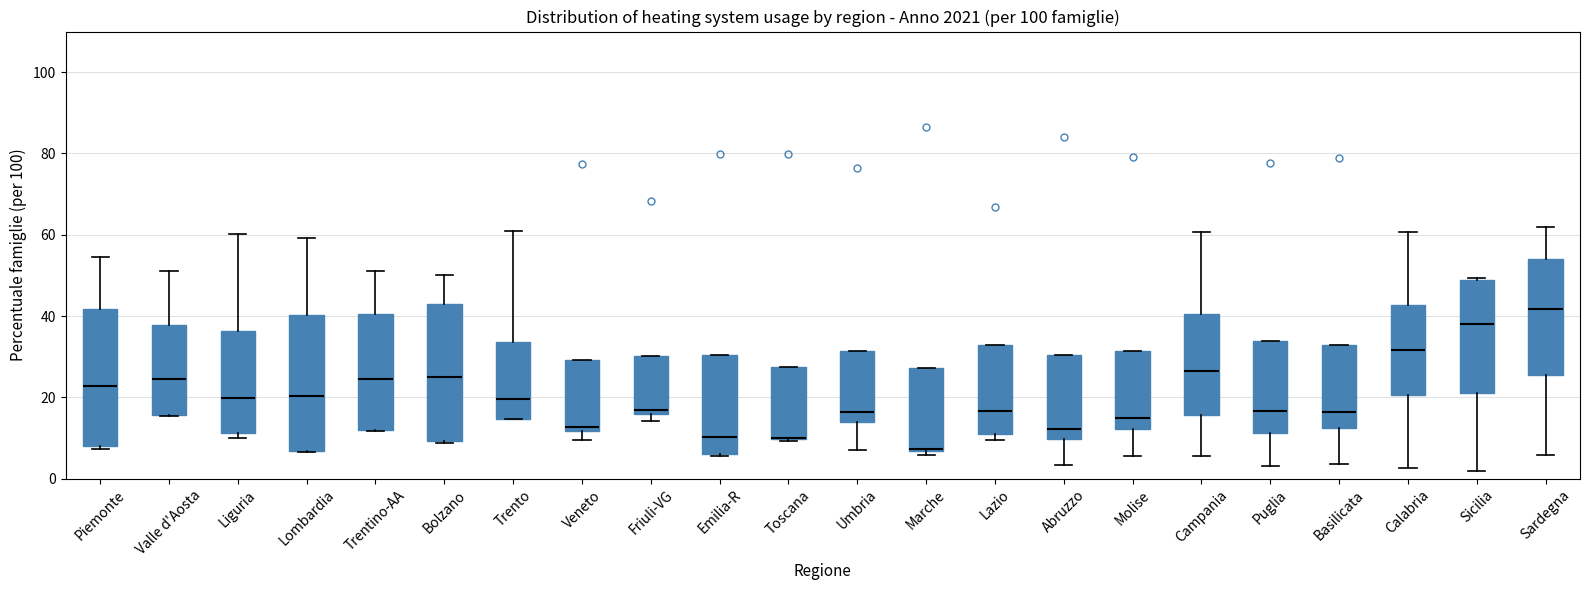

Reading left to right, read every box against the y-axis: the position of its median line, the range the box covers, and the ends of its whiskers. The values are not printed on the chart, so give them approximately, as read against the axis.

Piemonte: median 22, box 8 to 42, whiskers 8 to 54
Valle d'Aosta: median 24, box 16 to 38, whiskers 16 to 52
Liguria: median 20, box 12 to 36, whiskers 10 to 60
Lombardia: median 20, box 6 to 40, whiskers 6 to 60
Trentino-AA: median 24, box 12 to 40, whiskers 12 to 52
Bolzano: median 24, box 10 to 42, whiskers 8 to 50
Trento: median 20, box 14 to 34, whiskers 14 to 60
Veneto: median 12 (just above the box's lower edge), box 12 to 30, whiskers 10 to 30
Friuli-VG: median 16 (just above the box's lower edge), box 16 to 30, whiskers 14 to 30
Emilia-R: median 10, box 6 to 30, whiskers 6 to 30
Toscana: median 10 (drawn on the box's lower edge), box 10 to 28, whiskers 10 (just below the box's lower edge) to 28
Umbria: median 16, box 14 to 32, whiskers 8 to 32
Marche: median 8, box 6 to 28, whiskers 6 (just below the box's lower edge) to 28
Lazio: median 16, box 12 to 32, whiskers 10 to 32
Abruzzo: median 12, box 10 to 30, whiskers 4 to 30
Molise: median 14, box 12 to 32, whiskers 6 to 32
Campania: median 26, box 16 to 40, whiskers 6 to 60
Puglia: median 16, box 12 to 34, whiskers 4 to 34
Basilicata: median 16, box 12 to 32, whiskers 4 to 32
Calabria: median 32, box 20 to 42, whiskers 2 to 60
Sicilia: median 38, box 22 to 48, whiskers 2 to 50
Sardegna: median 42, box 26 to 54, whiskers 6 to 62